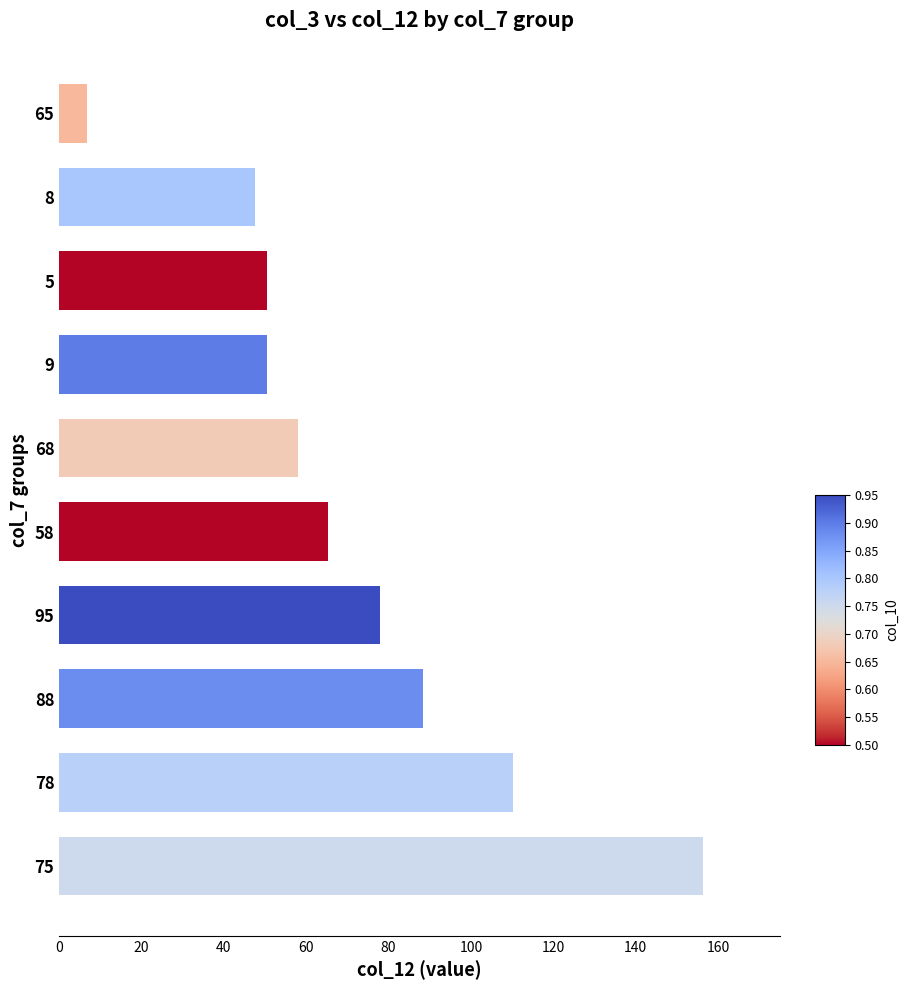

Reading bottom to top, extract all data points from this chart.

75=156.3	78=110.1	88=88.3	95=77.8	58=65.3	68=58.1	9=50.5	5=50.5	8=47.5	65=6.7